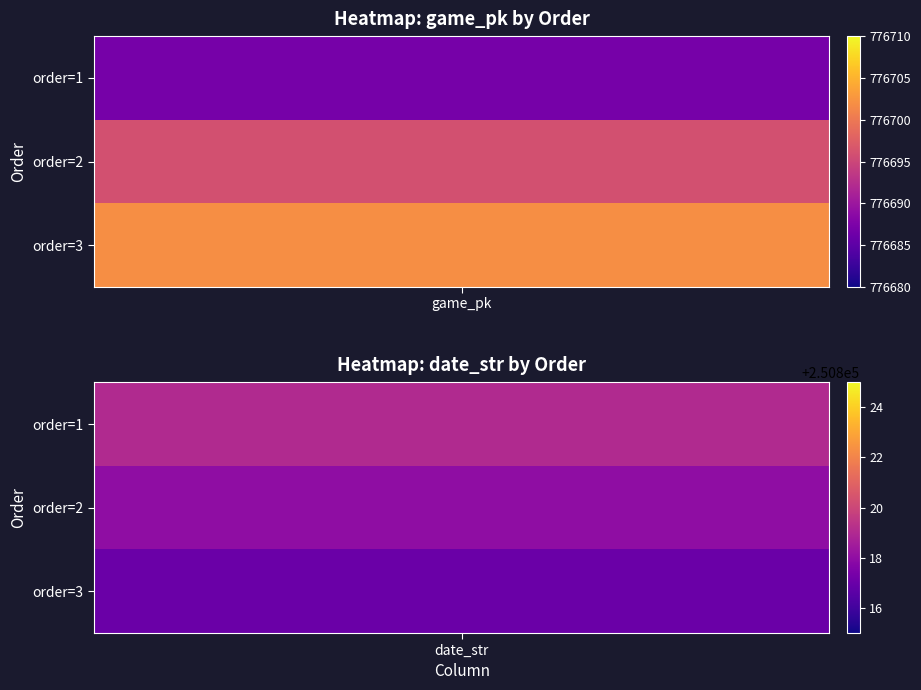

How many data points in 2 are less than 776696?

1